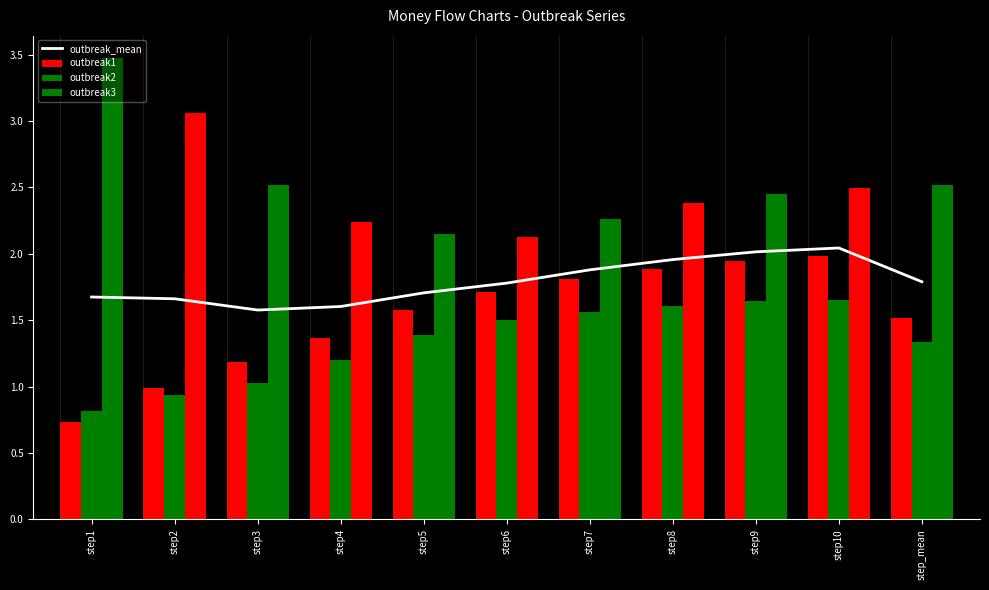

Is the value of outbreak1 at step8 greater than the value of outbreak3 at step7?

No